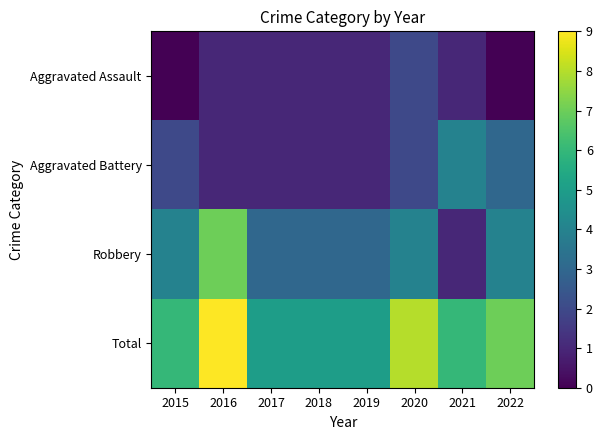

Which label corresponds to the largest value in the chart?

2016